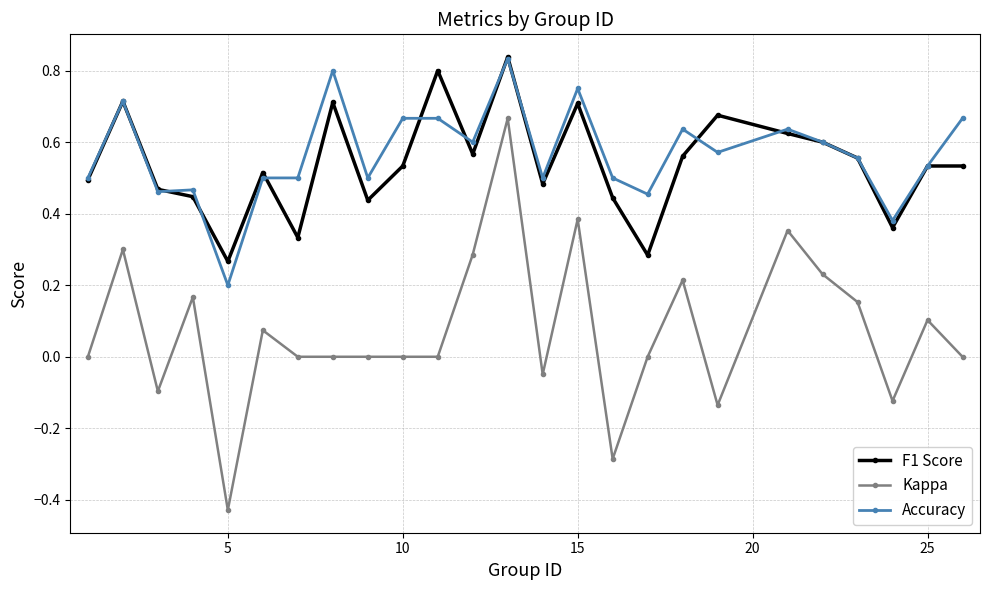

Which series has the widest spread of values?

Kappa